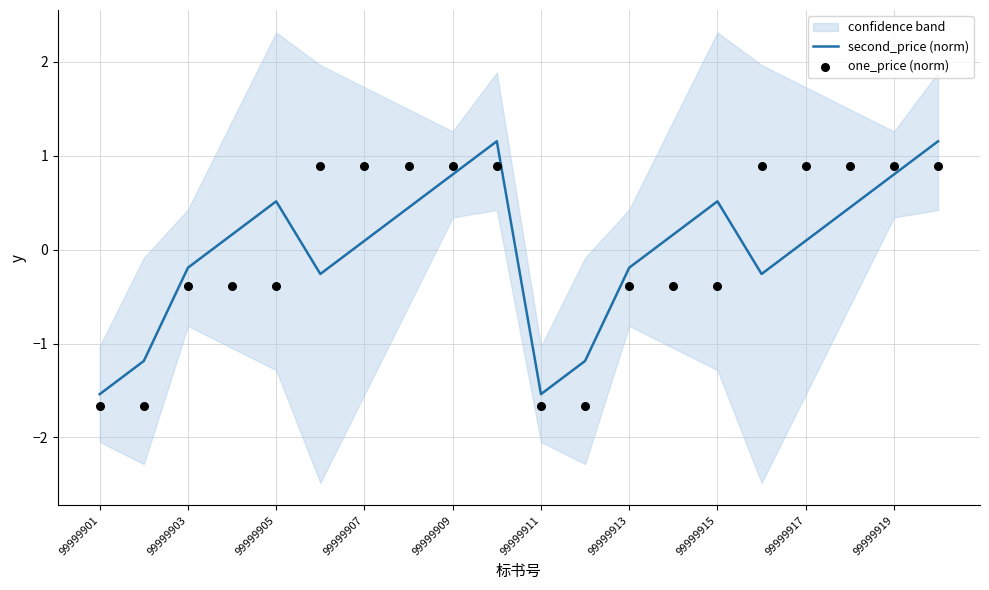

What are all the series names shown in the legend?

second_price (norm), one_price (norm)